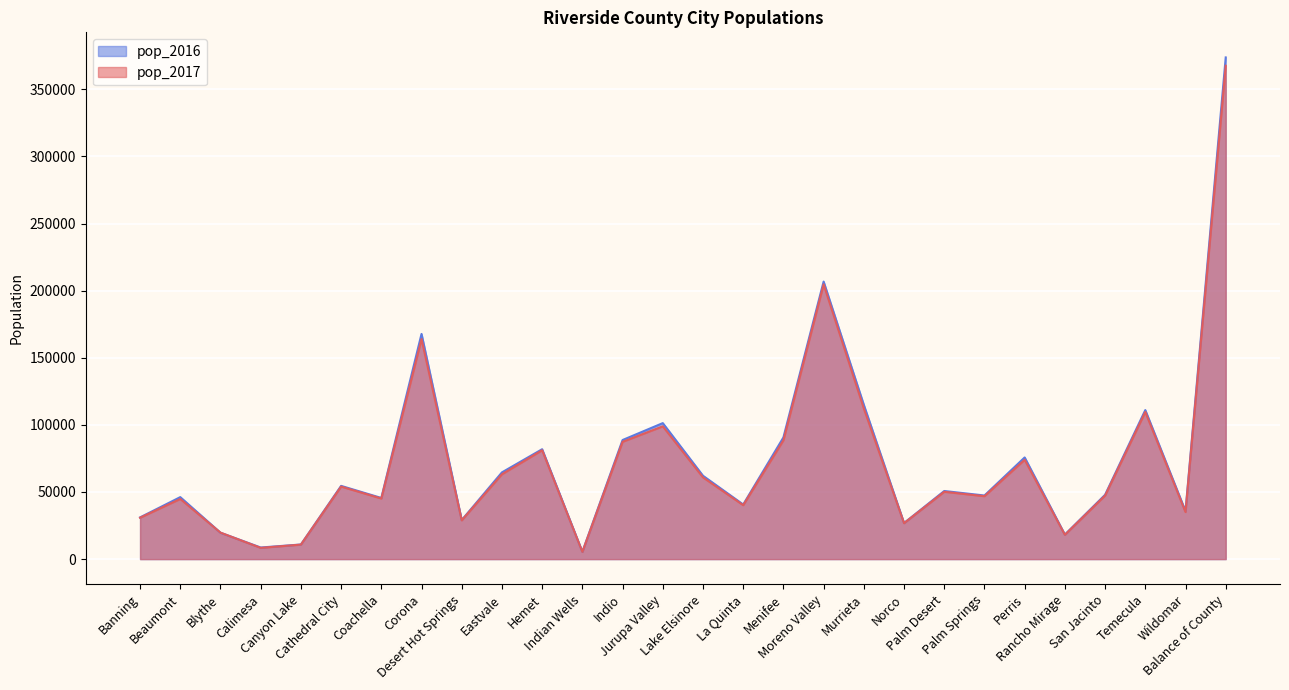

Reading right to left, transcribe all the data shown in this chart.

pop_2017: Balance of County=367566	Wildomar=35034	Temecula=109635	San Jacinto=47348	Rancho Mirage=18093	Perris=74005	Palm Springs=46866	Palm Desert=50154	Norco=26776	Murrieta=112232	Moreno Valley=204712	Menifee=88524	La Quinta=40176	Lake Elsinore=60876	Jurupa Valley=98920	Indio=87382	Indian Wells=5375	Hemet=81109	Eastvale=63214	Desert Hot Springs=28885	Corona=163931	Coachella=45135	Cathedral City=54040	Canyon Lake=10799	Calimesa=8378	Blythe=19725	Beaumont=44821	Banning=30836
pop_2016: Balance of County=373755	Wildomar=35782	Temecula=111024	San Jacinto=47925	Rancho Mirage=18295	Perris=75739	Palm Springs=47379	Palm Desert=50740	Norco=26882	Murrieta=114914	Moreno Valley=206750	Menifee=90660	La Quinta=40677	Lake Elsinore=62092	Jurupa Valley=101315	Indio=88718	Indian Wells=5450	Hemet=81868	Eastvale=64613	Desert Hot Springs=29111	Corona=167759	Coachella=45551	Cathedral City=54557	Canyon Lake=10891	Calimesa=8637	Blythe=19660	Beaumont=46179	Banning=31068